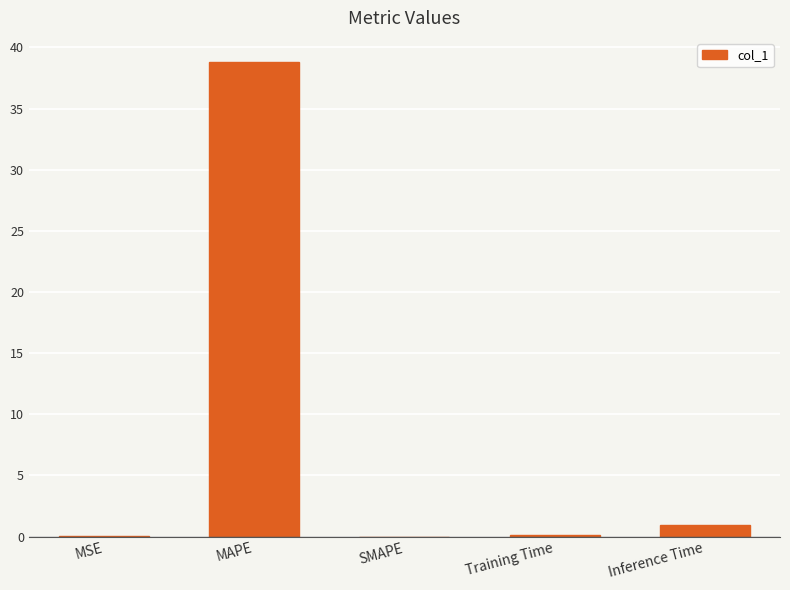

At which label is the value closest to 19?

Inference Time